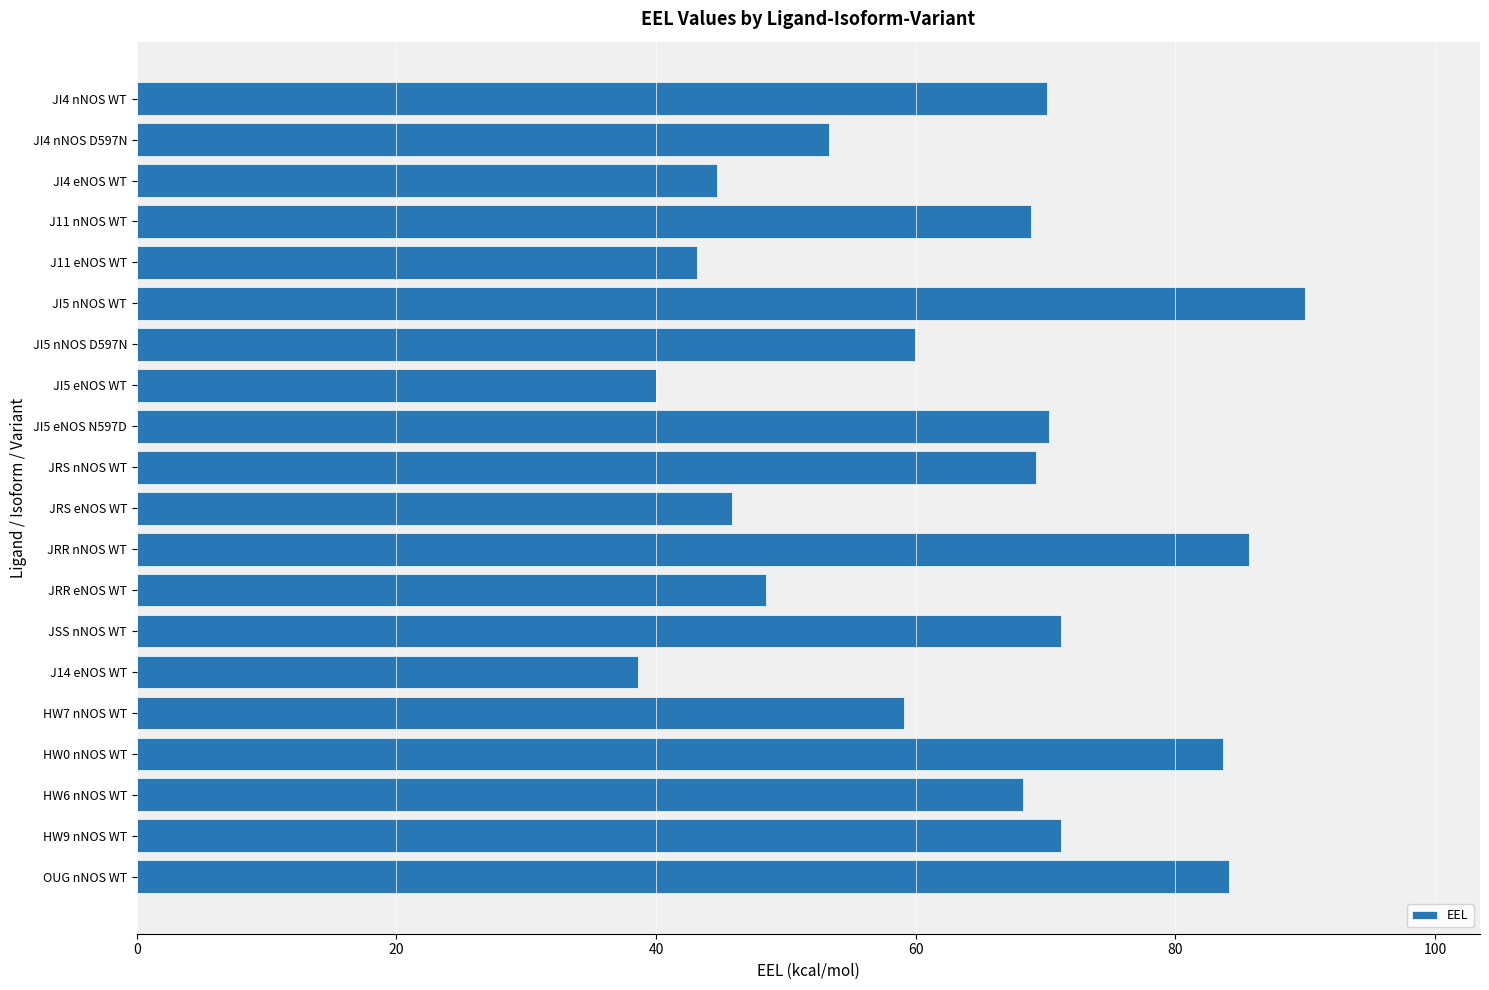

Count the number of data series in this chart.

1